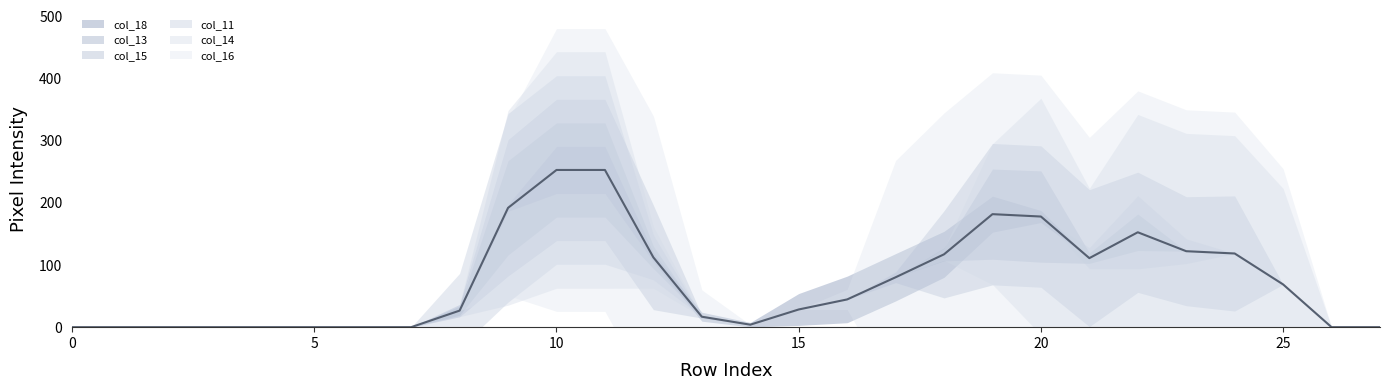

How many positive values does the col_13 series have?

10